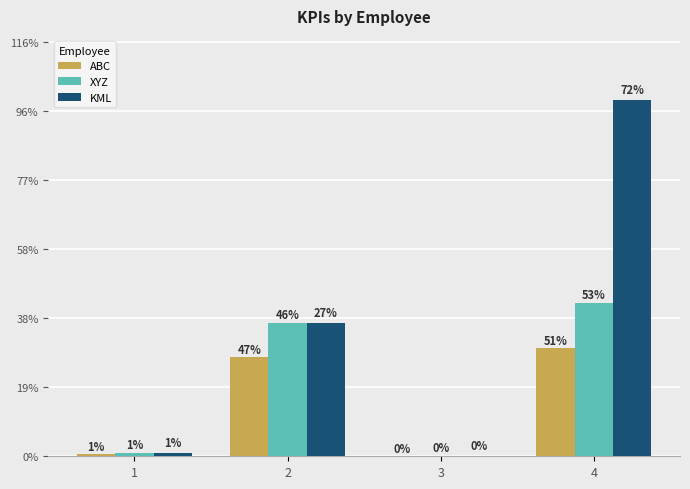

Are the bars grouped side by side (vs. stacked)?

Yes